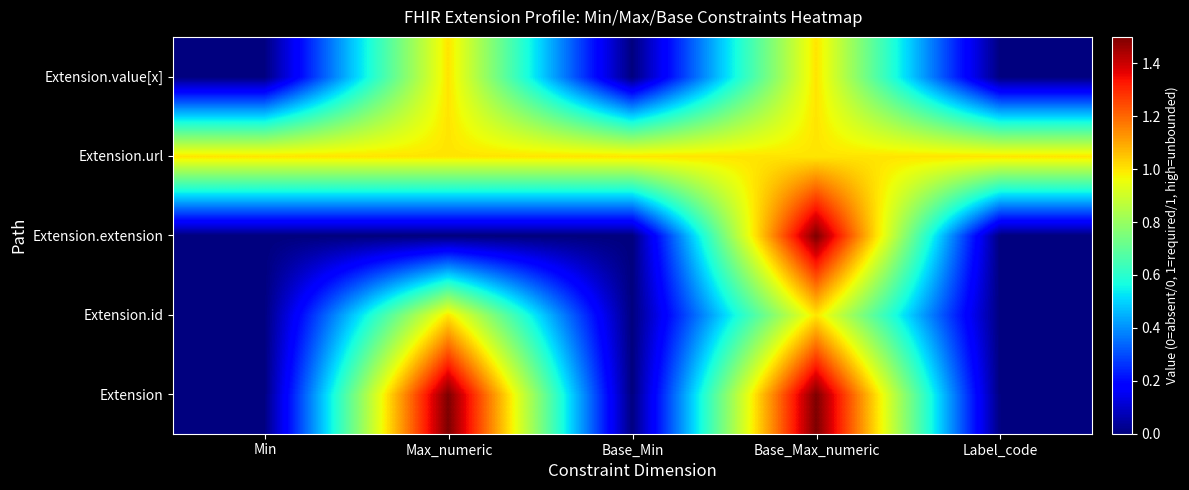

At which category is the sum across all series the highest?

Base_Max_numeric